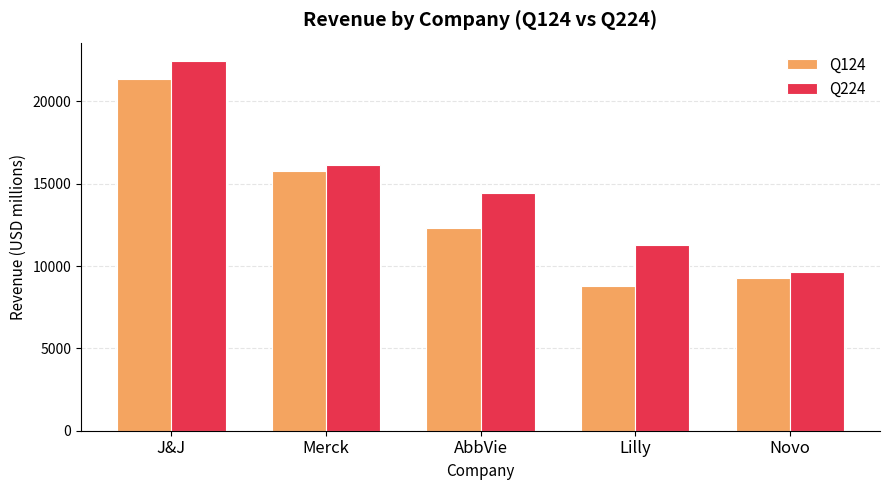

Which label corresponds to the largest value in the chart?

J&J